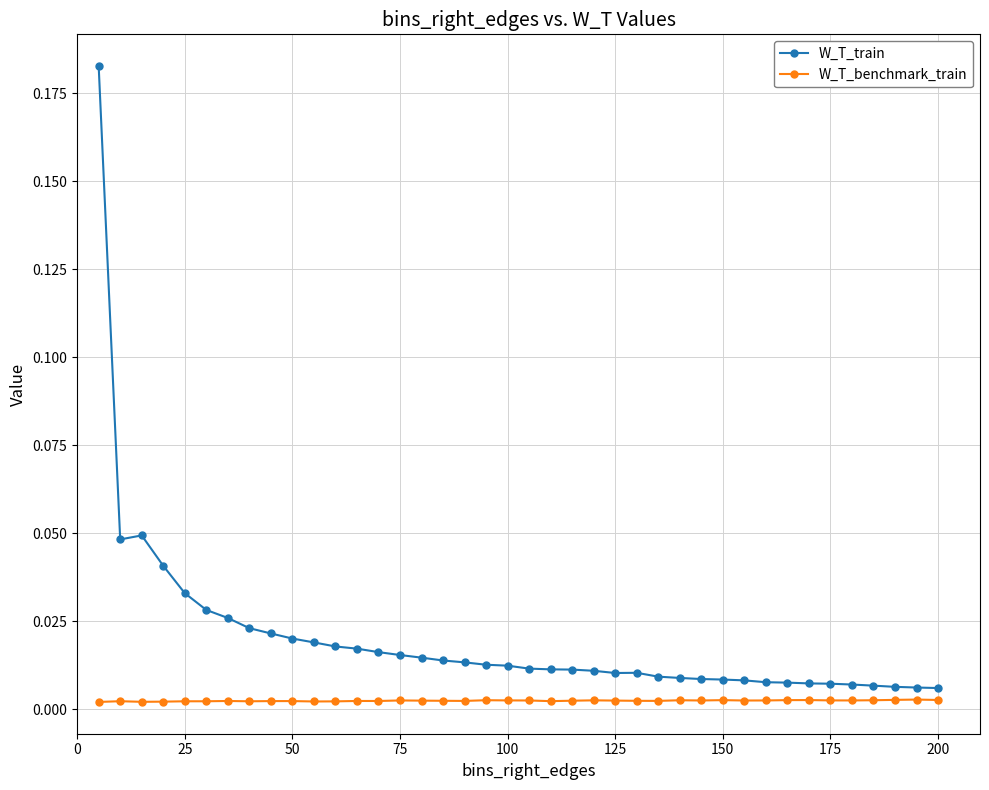

At how many categories does at least one series exceed 0?

40